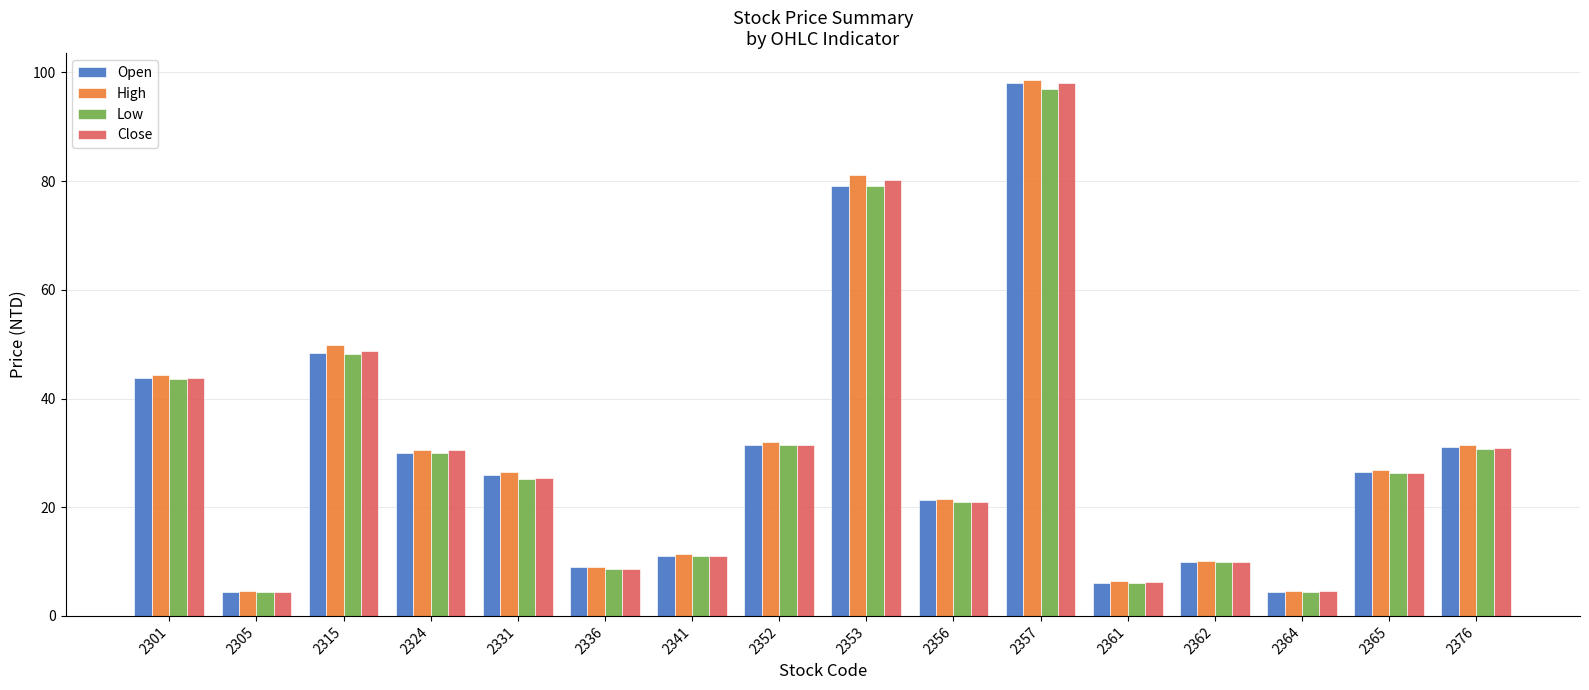

At which category is the sum across all series the highest?

2357